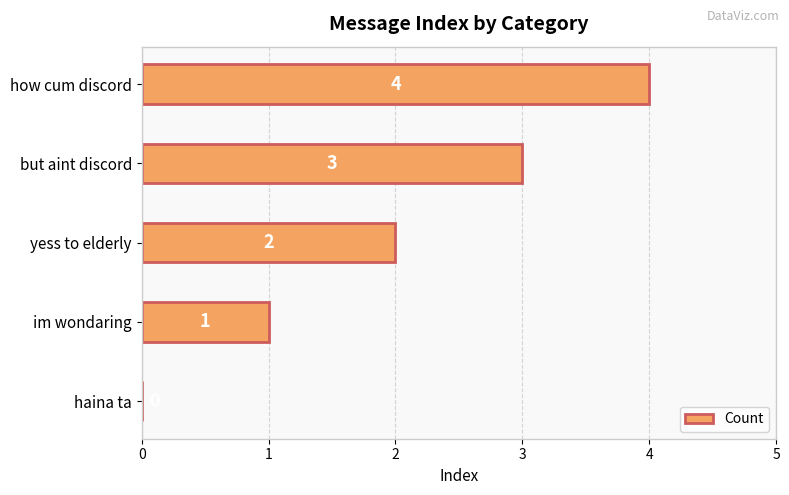

What is the average value?

2